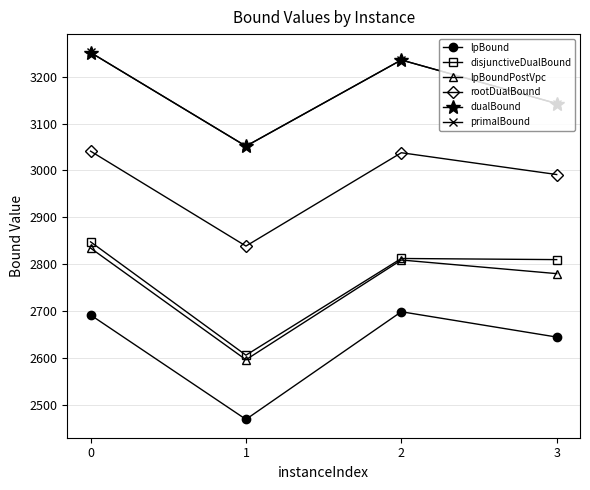

True or false: lpBound has more than 2 interior local peaks.

False